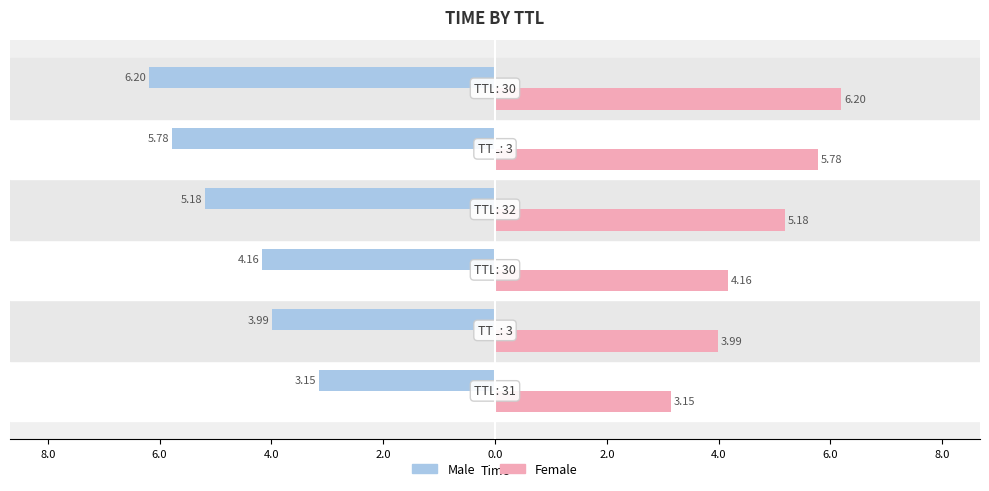

What are all the series names shown in the legend?

Male, Female